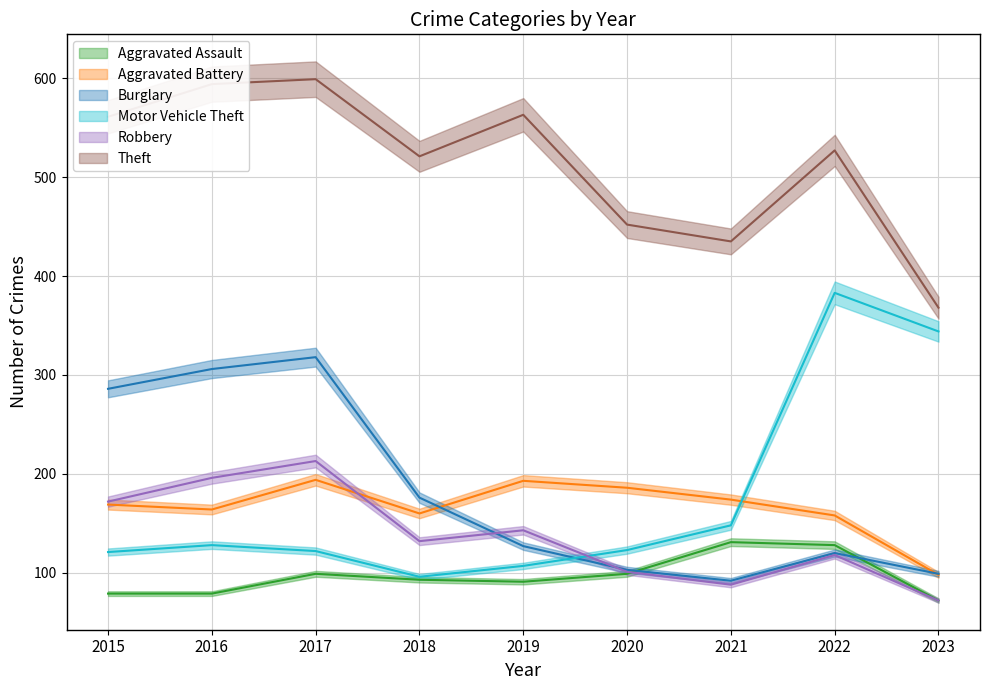

At which category is the sum across all series the highest?

2017